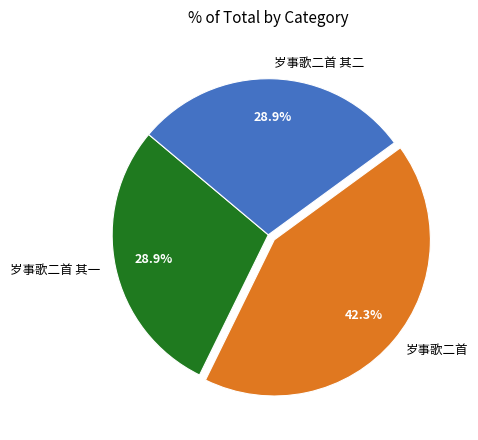

The 岁事歌二首 slice represents 42% of the pie. True or false?

True